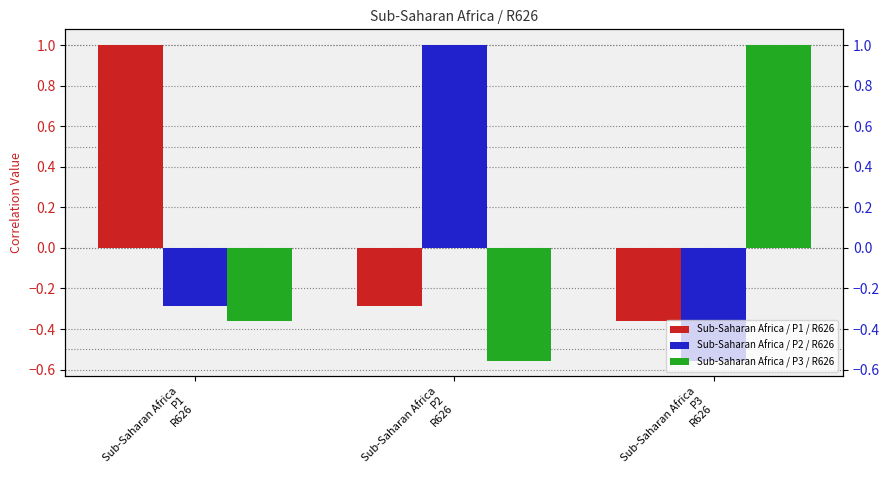

List the labels in order of Sub-Saharan Africa / P3 / R626 value, smallest first.

Sub-Saharan Africa
P2
R626, Sub-Saharan Africa
P1
R626, Sub-Saharan Africa
P3
R626